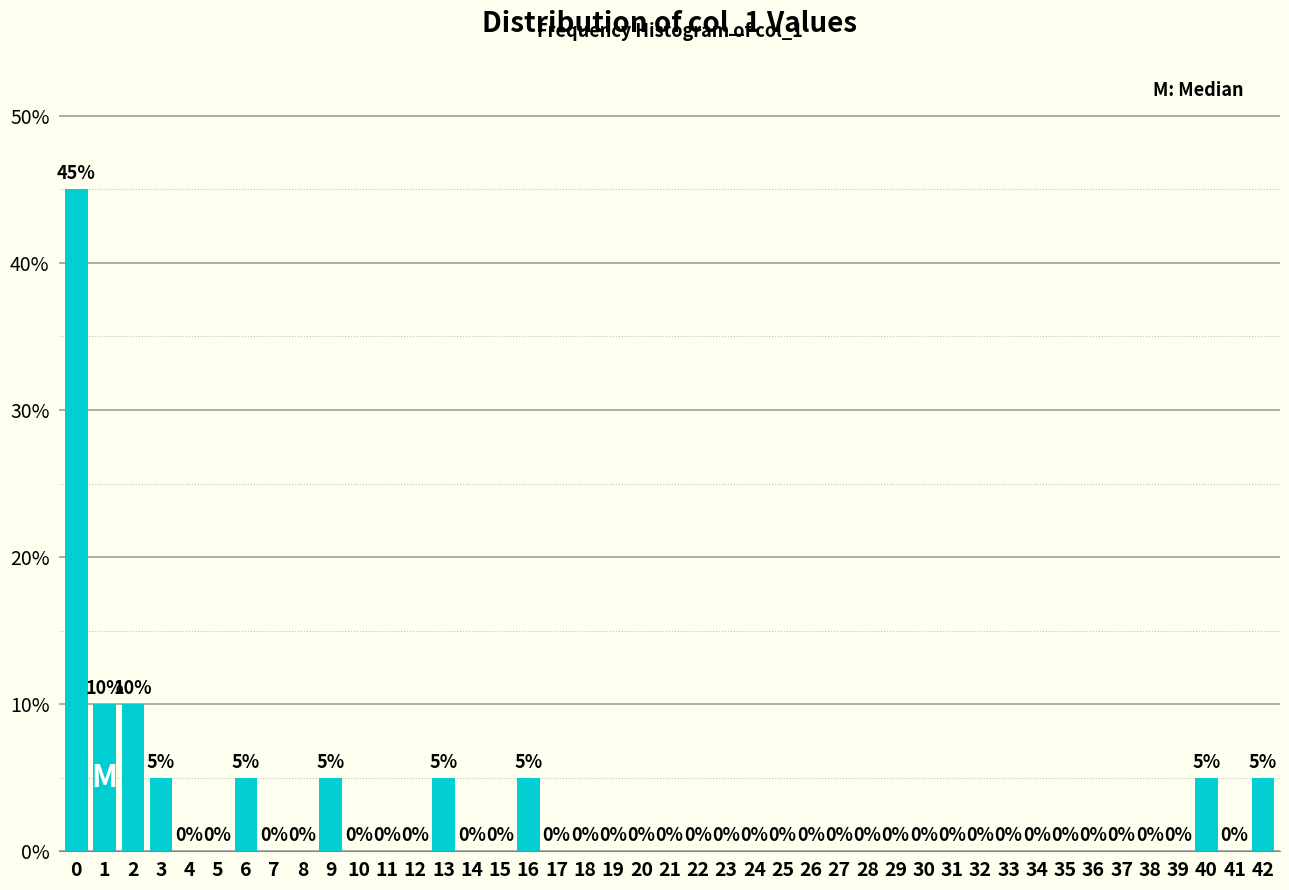

Reading left to right, what are all the values shown in this chart?

0=45	1=10	2=10	3=5	4=0	5=0	6=5	7=0	8=0	9=5	10=0	11=0	12=0	13=5	14=0	15=0	16=5	17=0	18=0	19=0	20=0	21=0	22=0	23=0	24=0	25=0	26=0	27=0	28=0	29=0	30=0	31=0	32=0	33=0	34=0	35=0	36=0	37=0	38=0	39=0	40=5	41=0	42=5